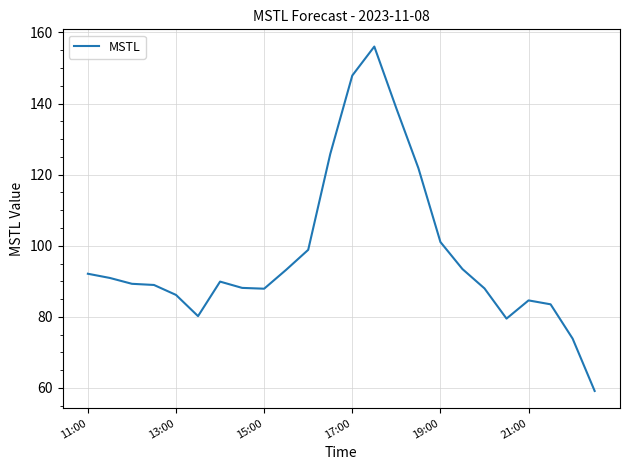

What is the difference between the maximum and minimum values?

96.9